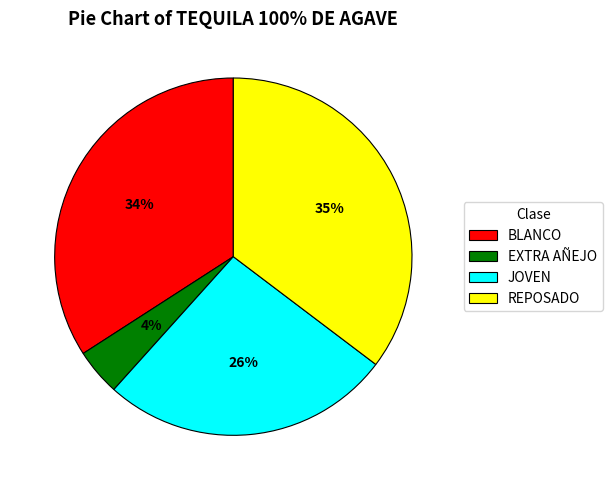

Do BLANCO and EXTRA AÑEJO together represent more than half of the pie?

No